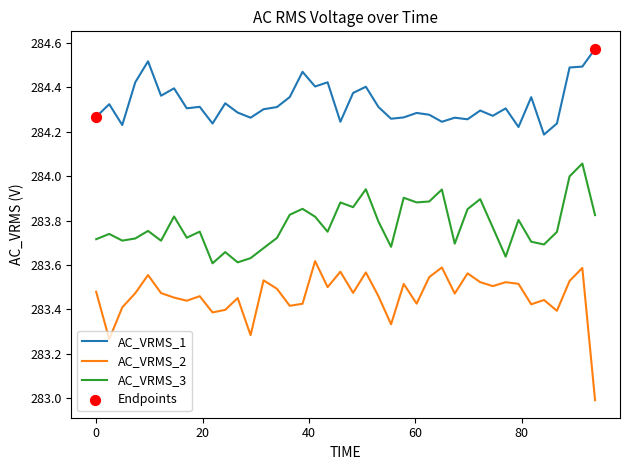

What is the difference between the maximum and minimum values in the AC_VRMS_1 series?

0.4